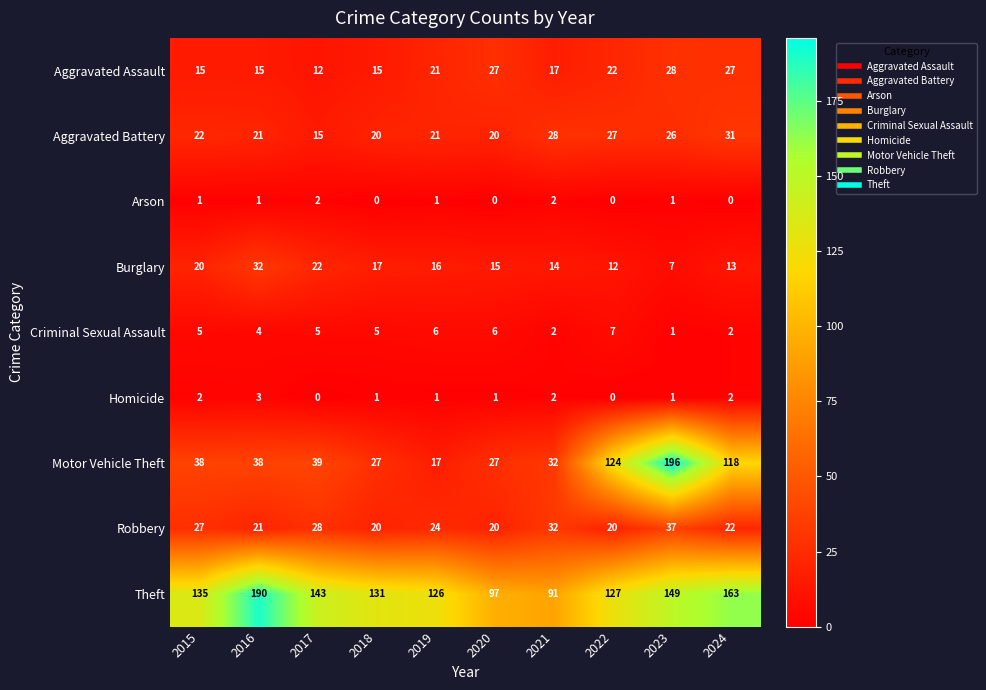

At which category is the sum across all series the highest?

2023